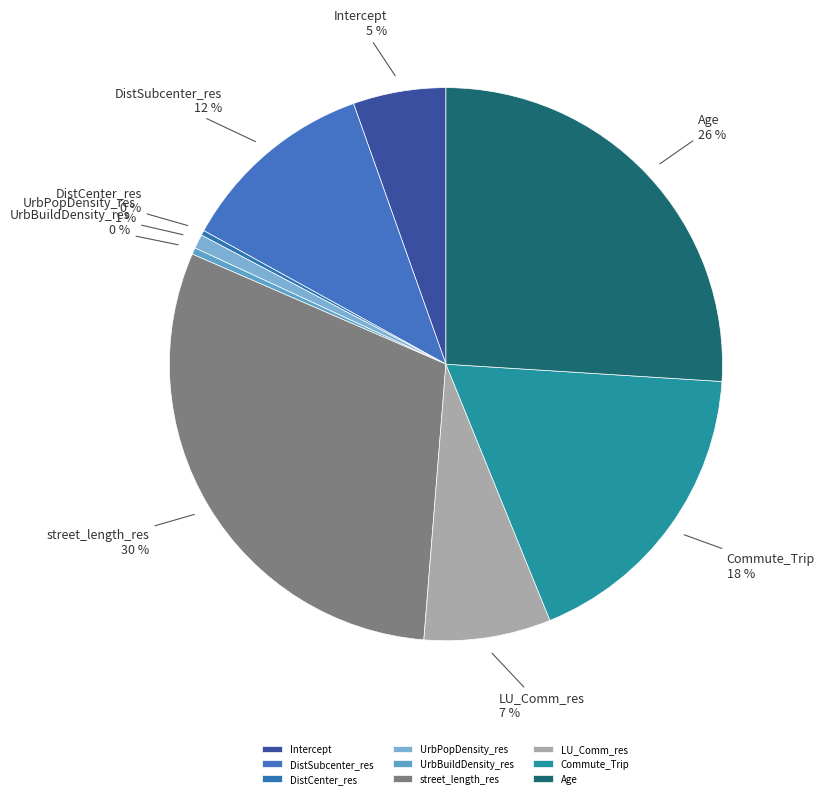

Which category has the biggest portion of the pie?

street_length_res